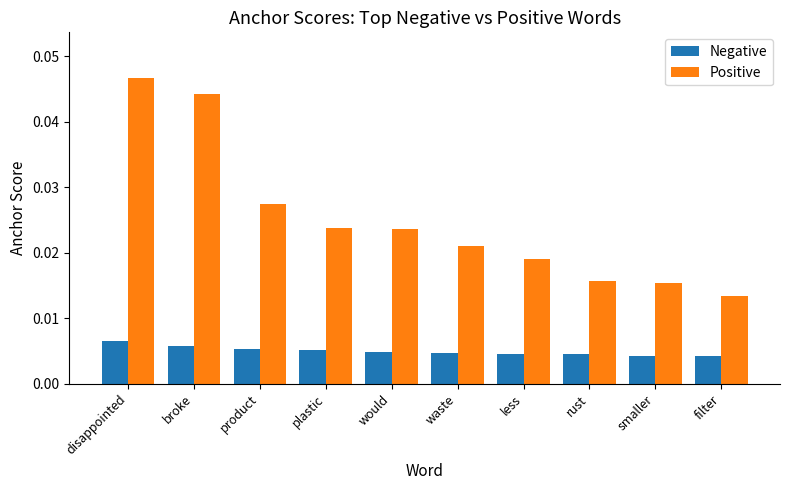

How many groups of bars are there?

10